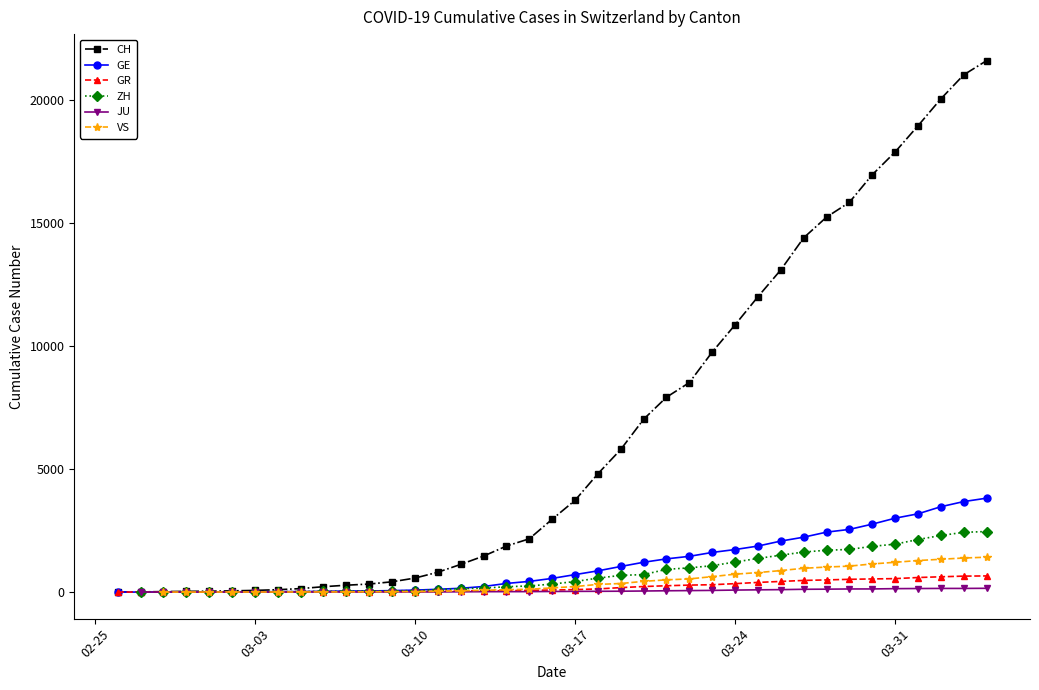

True or false: GE has more than 1 points higher than both neighbors.

False